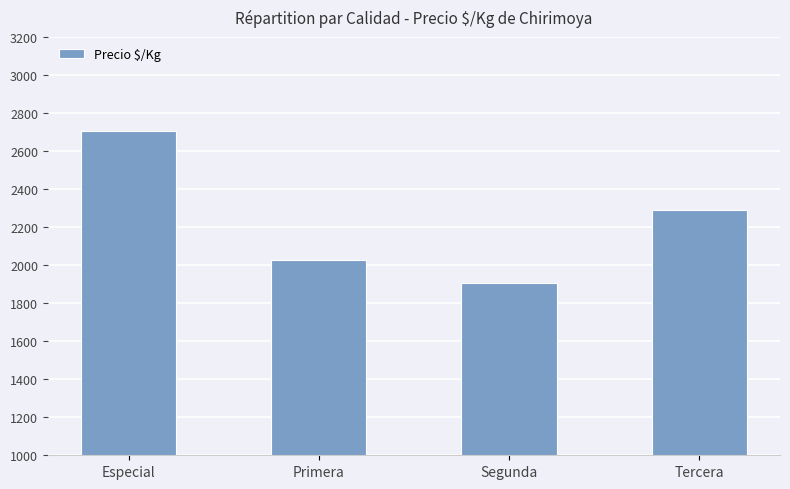

Reading right to left, transcribe all the data shown in this chart.

Tercera=2292	Segunda=1904	Primera=2027	Especial=2708